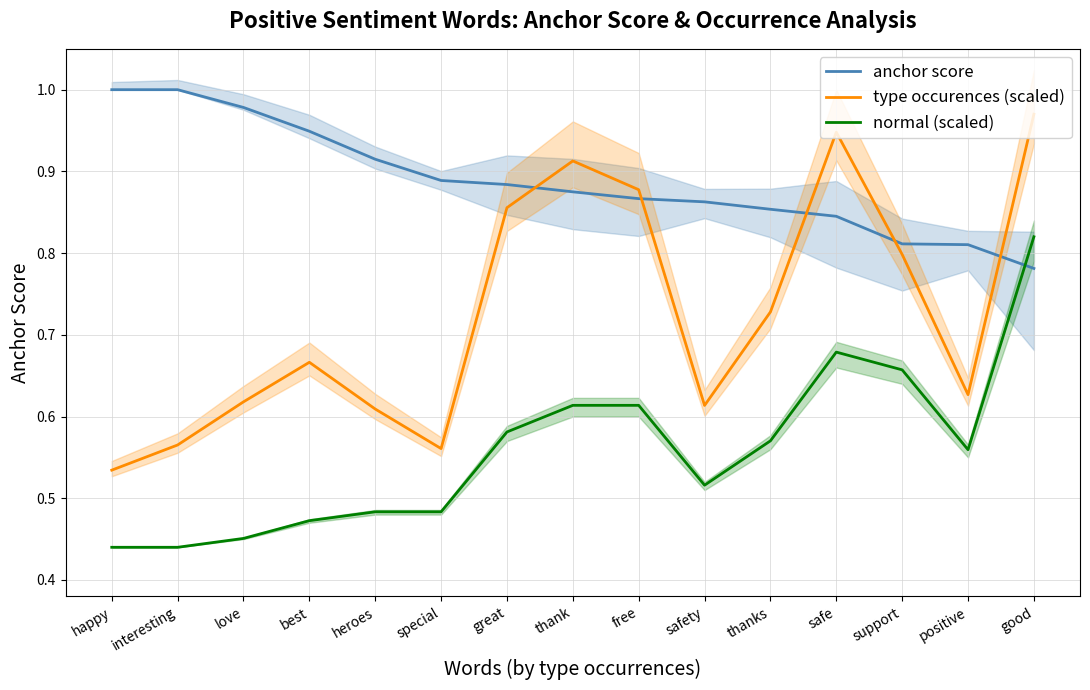

What is the label of the 2nd point from the left?

interesting